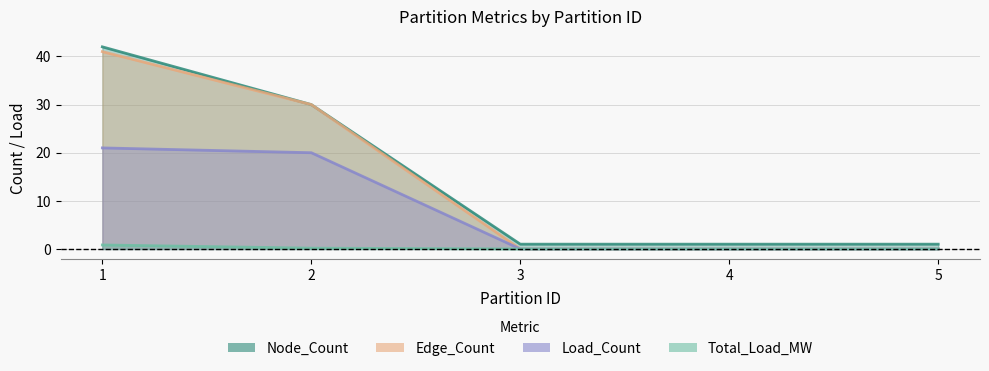

Rank the series by their maximum value, from lowest to highest.

Total_Load_MW, Load_Count, Edge_Count, Node_Count